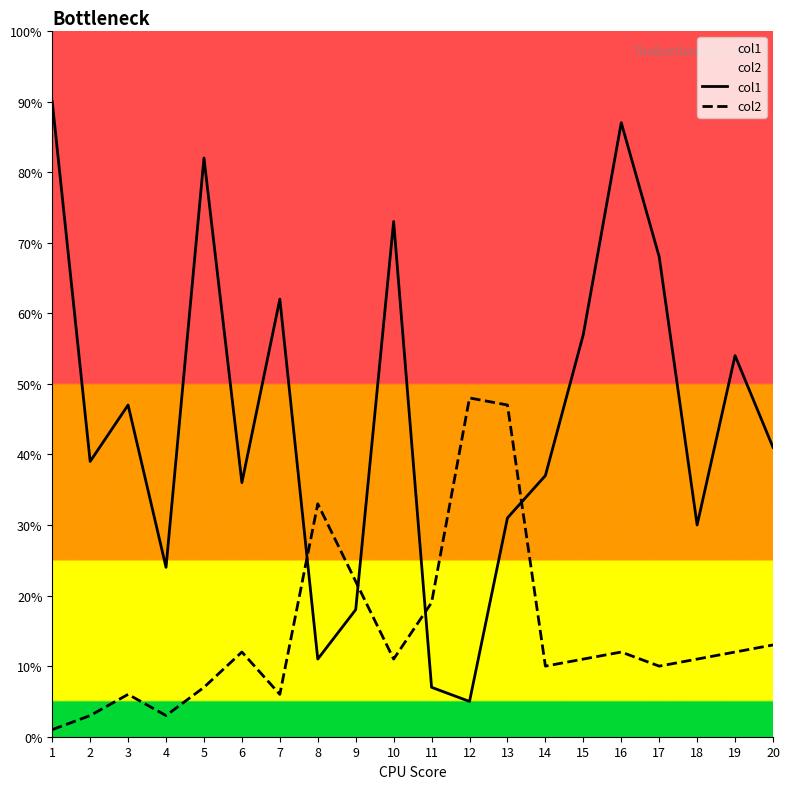

Is it true that col2 equals 19 at 19?

False